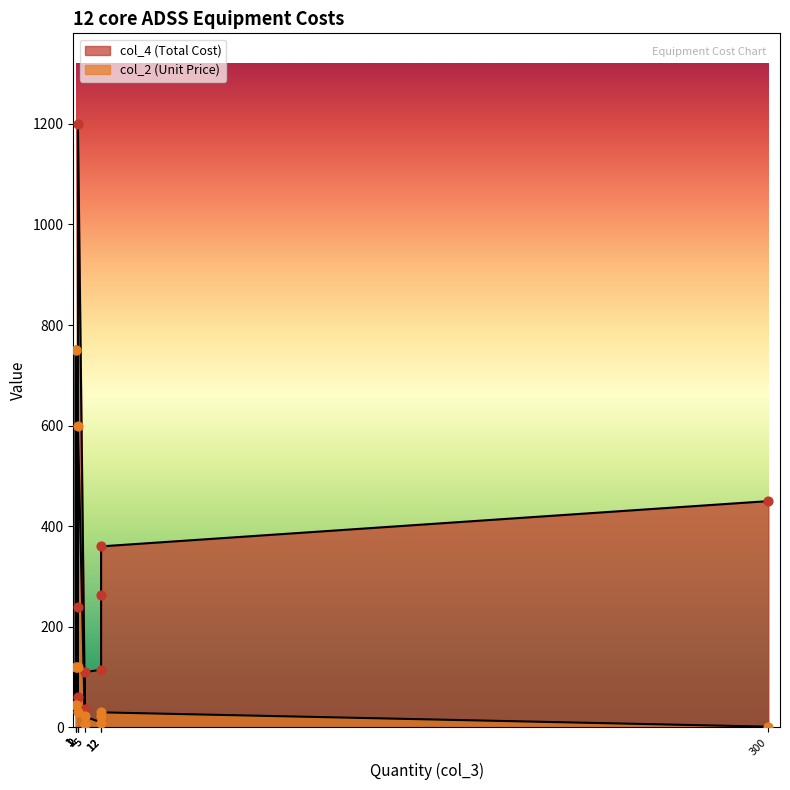

Which series contains the lowest Y value?

col_2